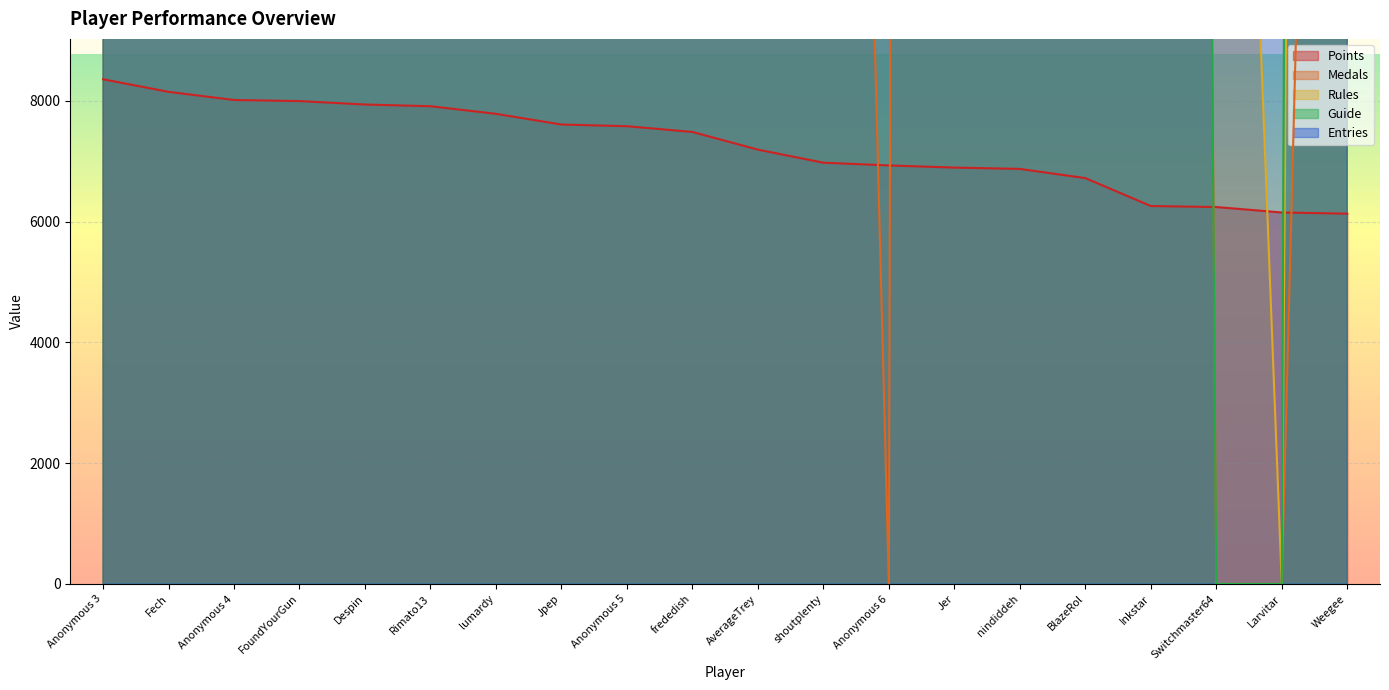

Where do Guide and Entries first cross each other?

Anonymous 3 and Fech